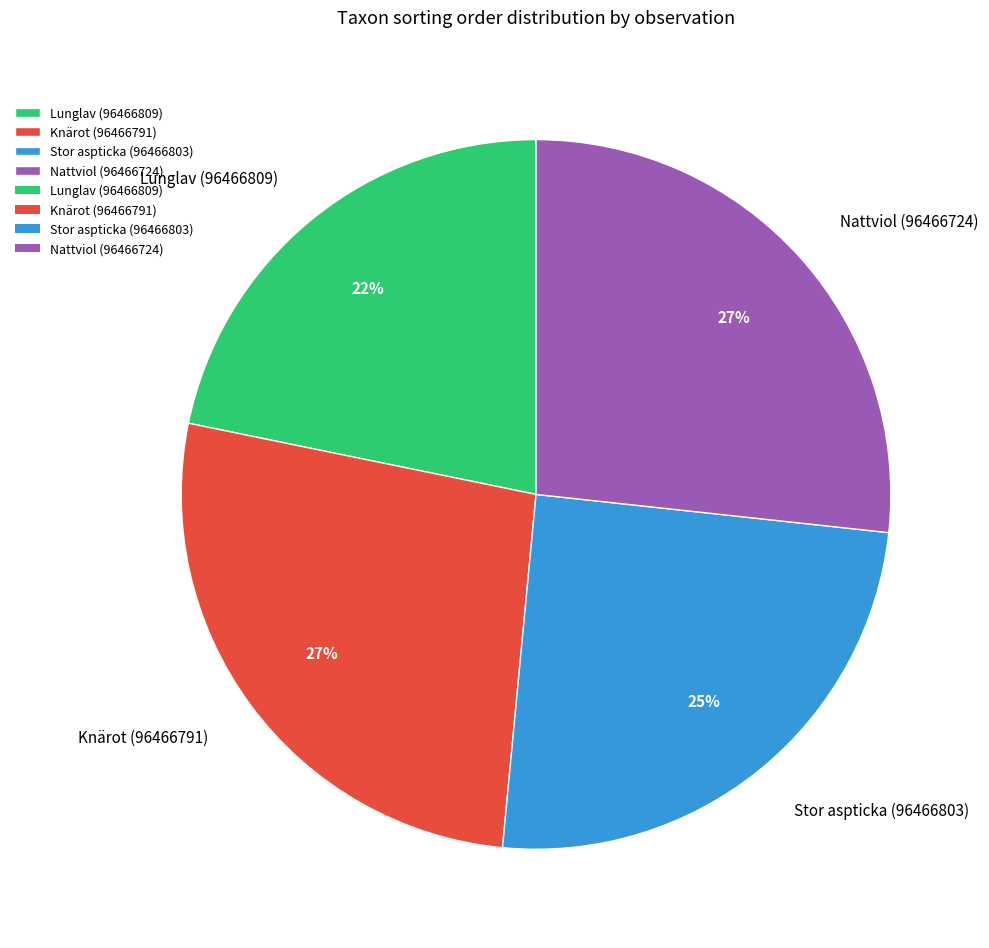

What percentage is the Stor aspticka (96466803) slice, to the nearest percent?

25%